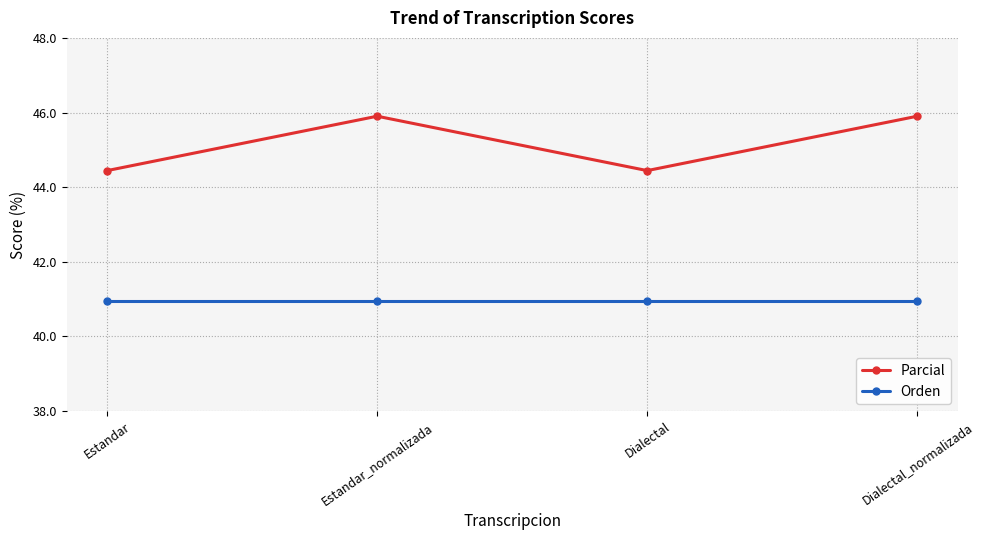

True or false: Orden and Parcial intersect in this chart.

False